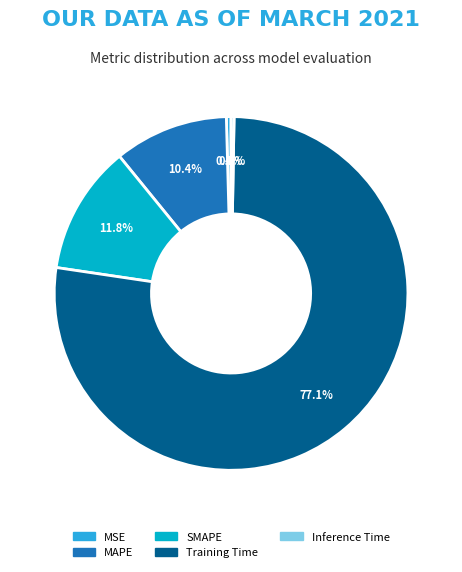

Which slice is the largest?

Training Time